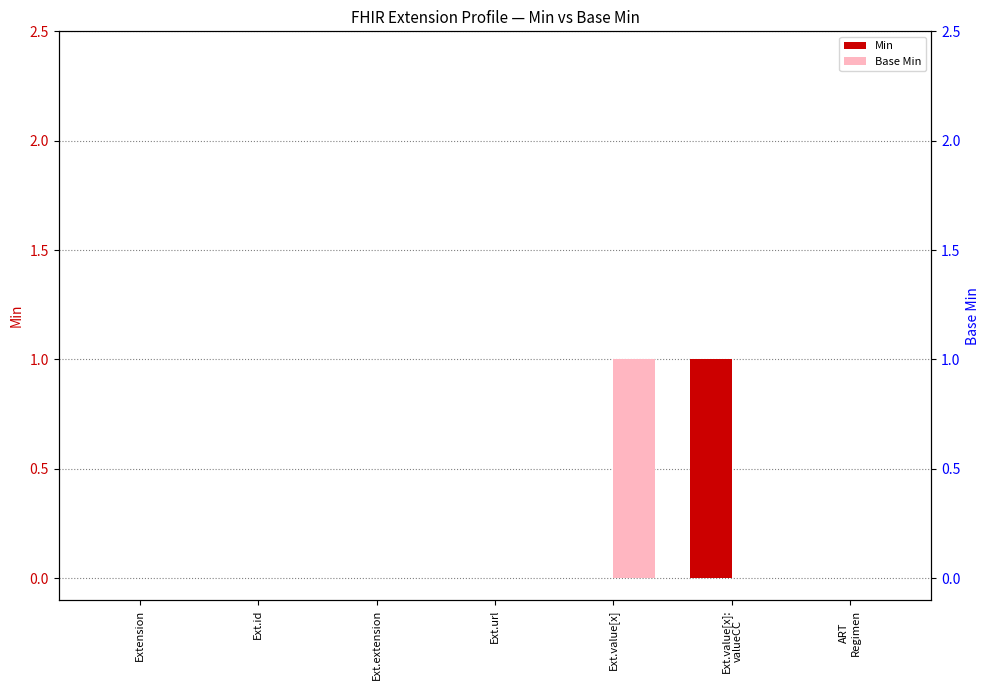

The Min series shows 0 at ART
Regimen. True or false?

True